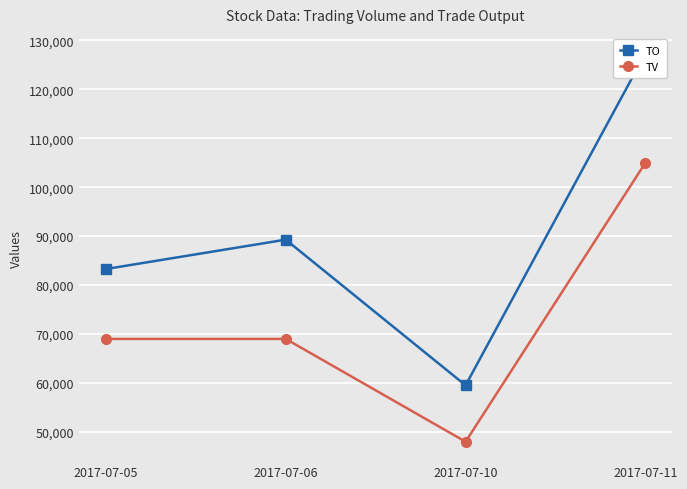

Which label corresponds to the largest value in the chart?

2017-07-11